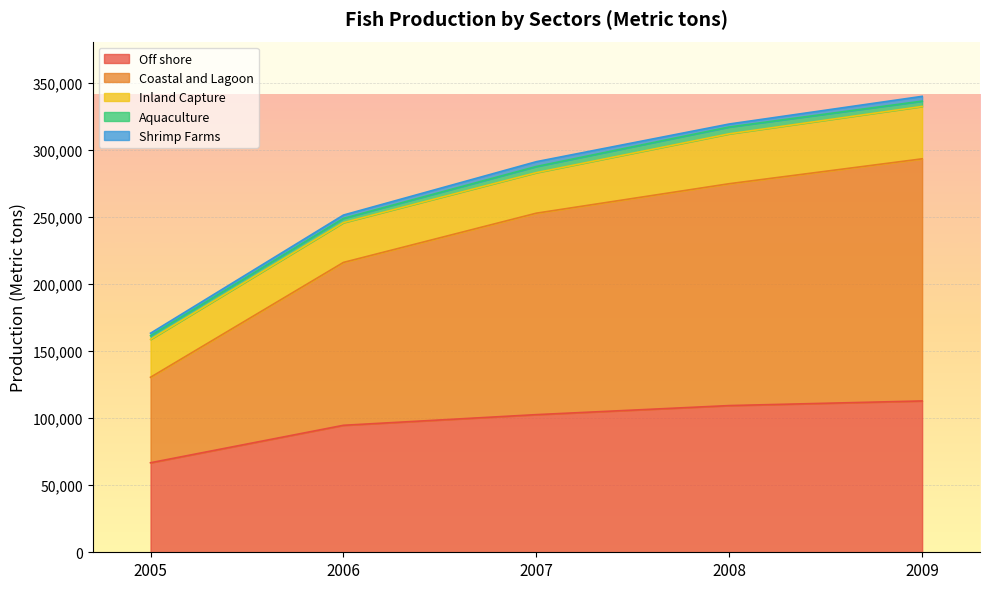

Reading left to right, list all the values displayed in this chart.

Off shore: 66710	94620	102560	109310	112760
Coastal and Lagoon: 63690	121360	150110	165320	180410
Inland Capture: 28230	29640	30200	37170	39030
Aquaculture: 2730	3170	4600	5100	3980
Shrimp Farms: 1870	2480	3580	2220	3550